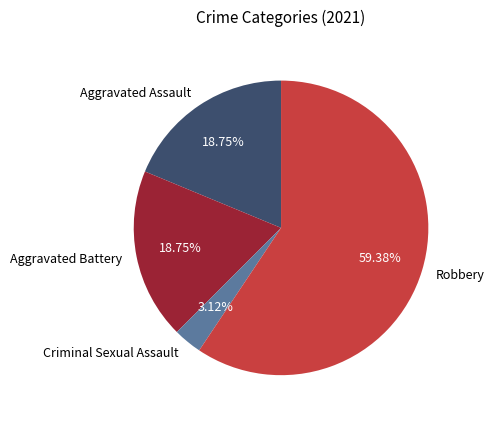

Is the sum of Criminal Sexual Assault and Robbery greater than half?

Yes